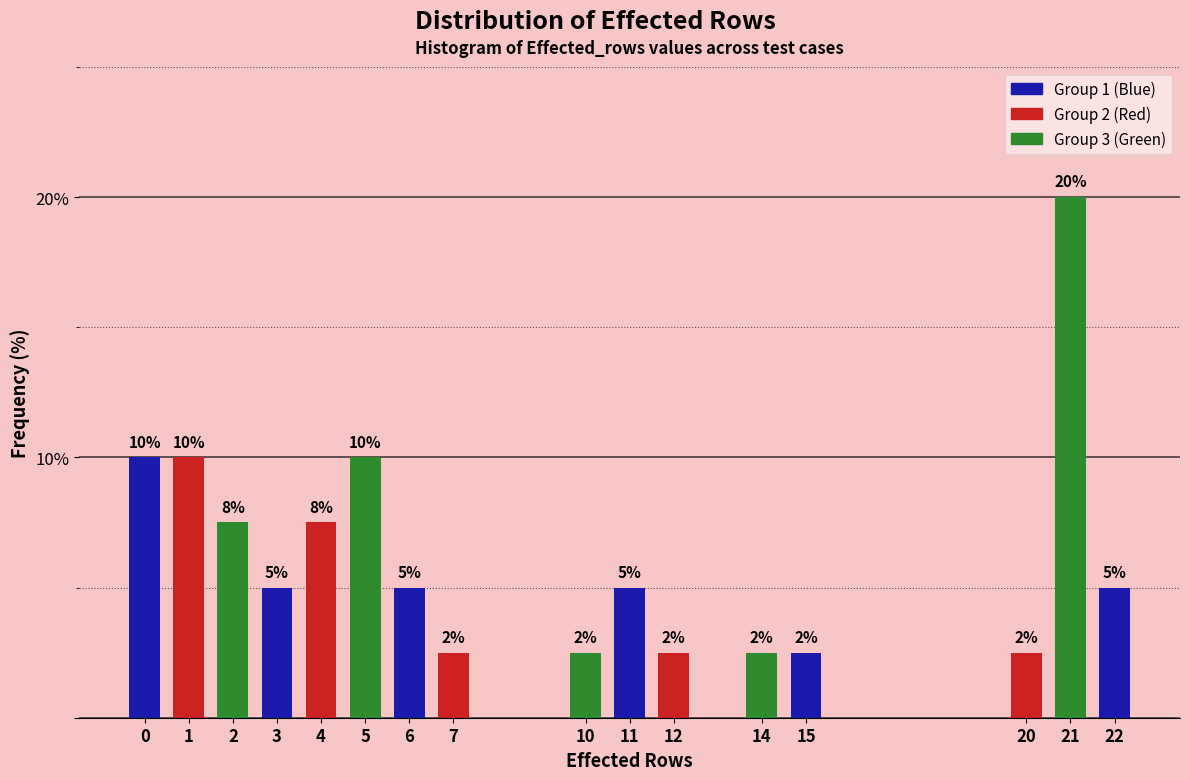

What is the difference between the values at 1 and 6?

5.0